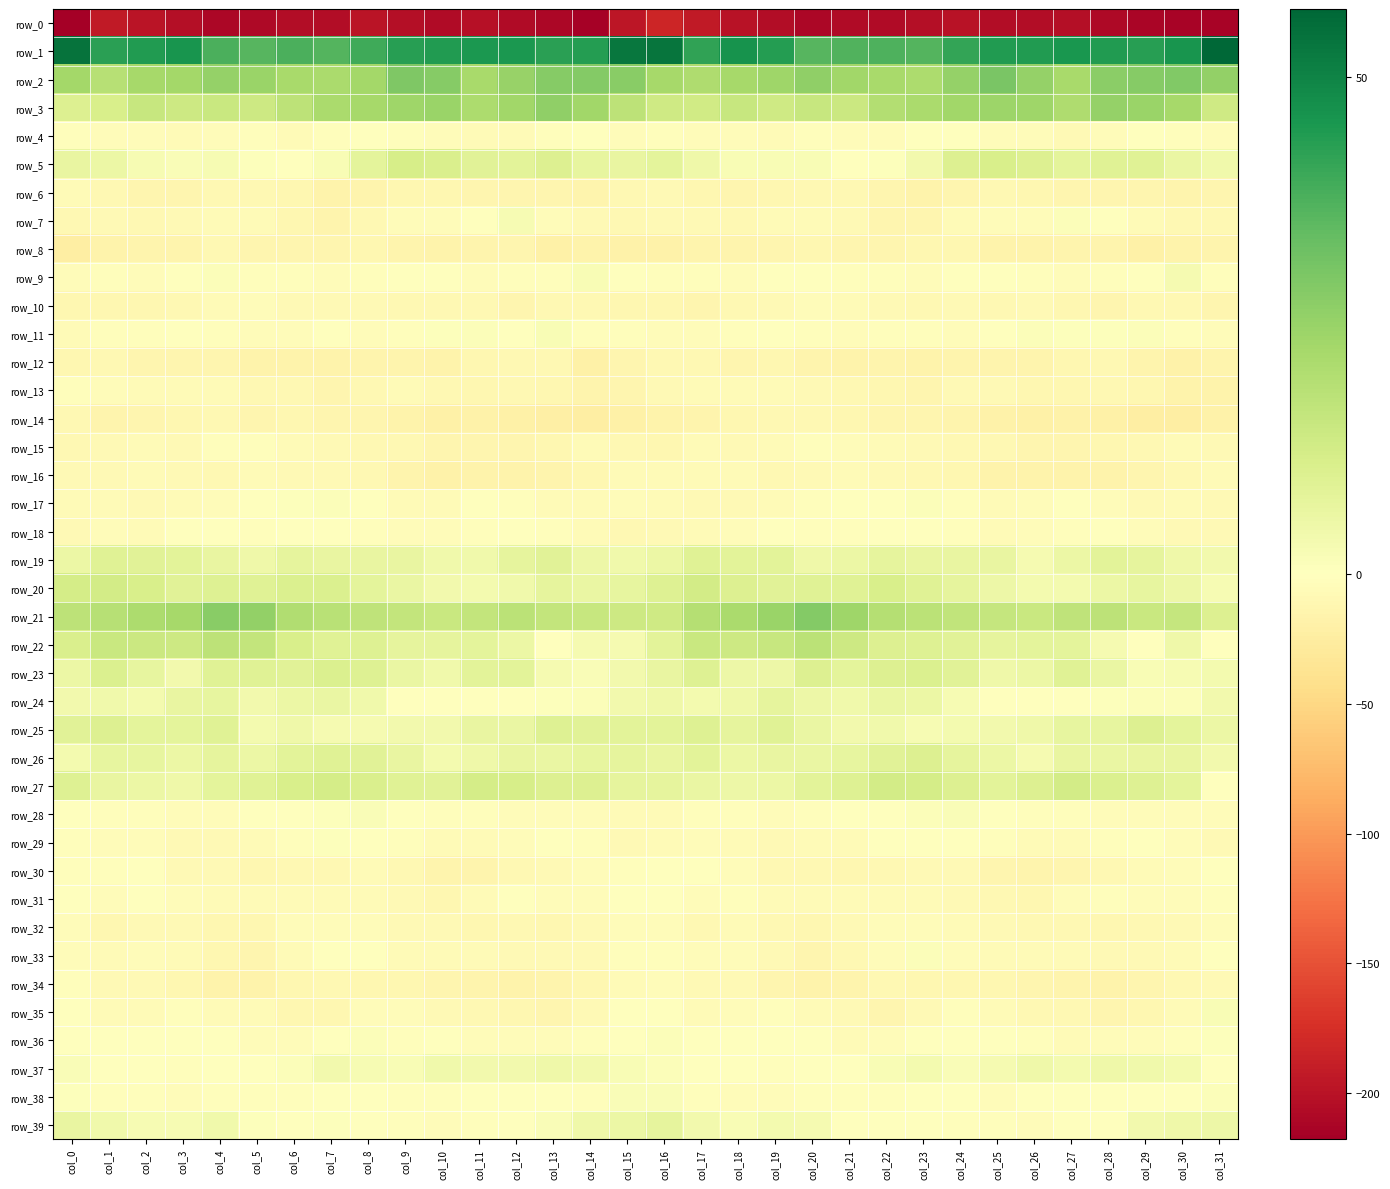

At which category is the sum across all series the highest?

col_16